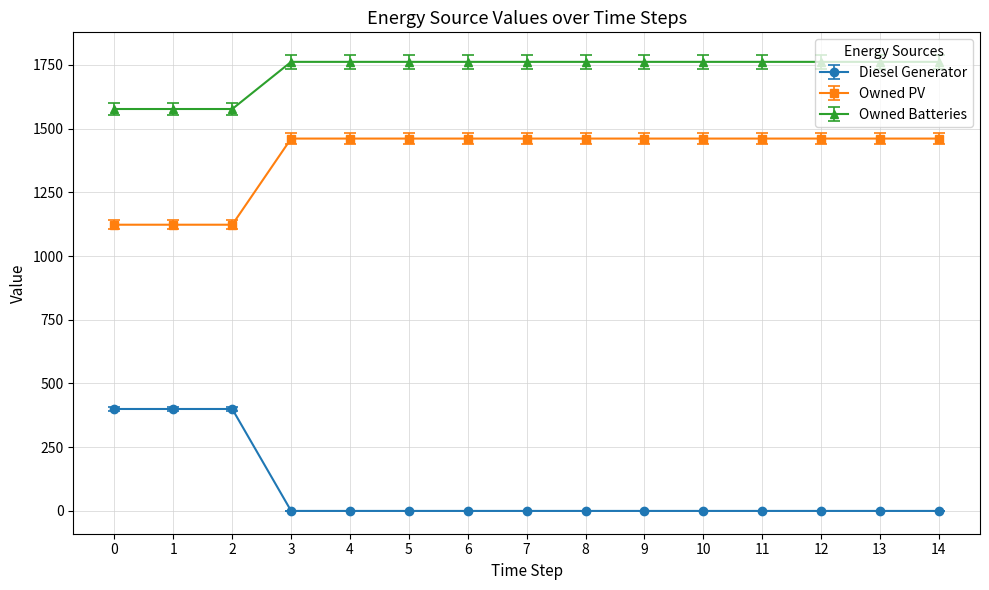

True or false: Owned PV and Owned Batteries intersect in this chart.

False